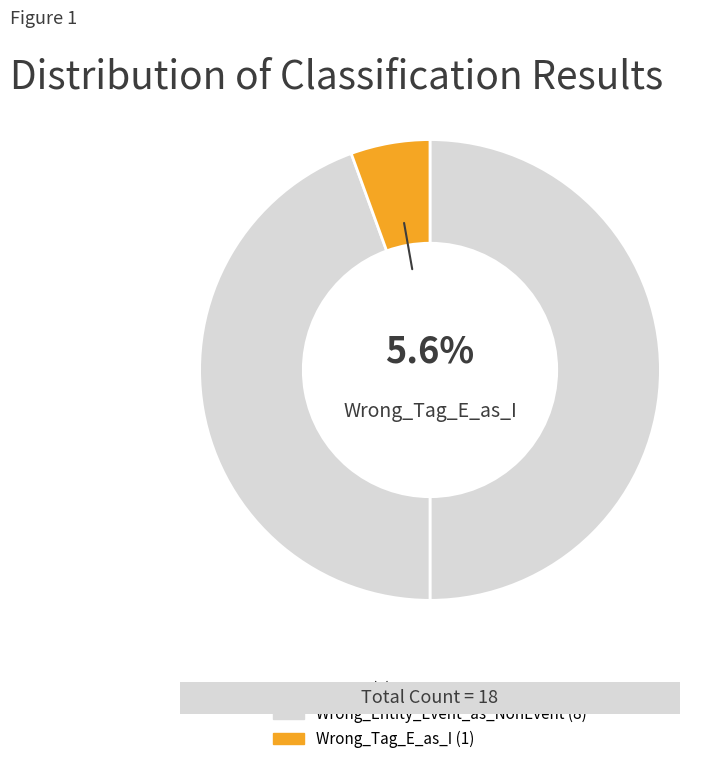

True or false: Wrong_Entity_Event_as_NonEvent accounts for 56% of the total.

False